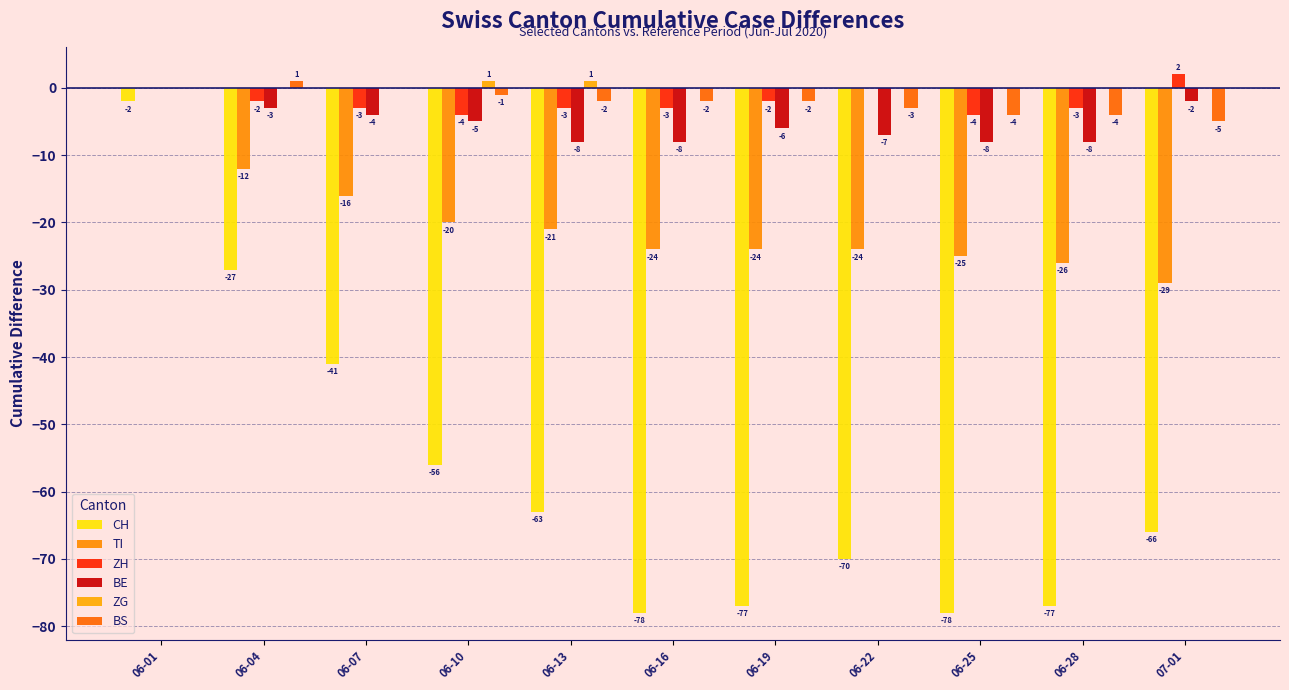

Which series changed the most between 06-13 and 06-19?

CH